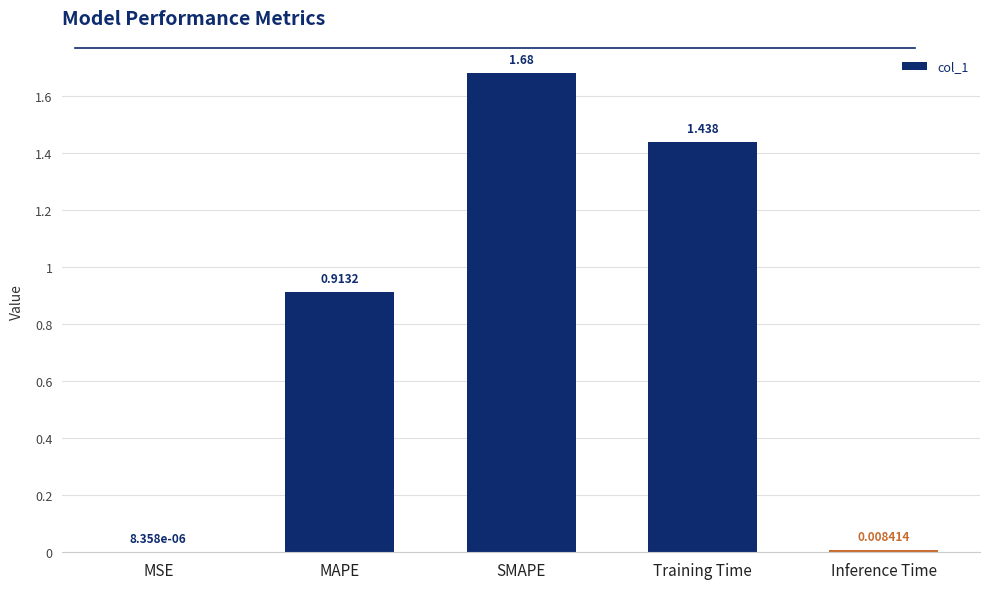

Which category has the highest value across all series?

SMAPE